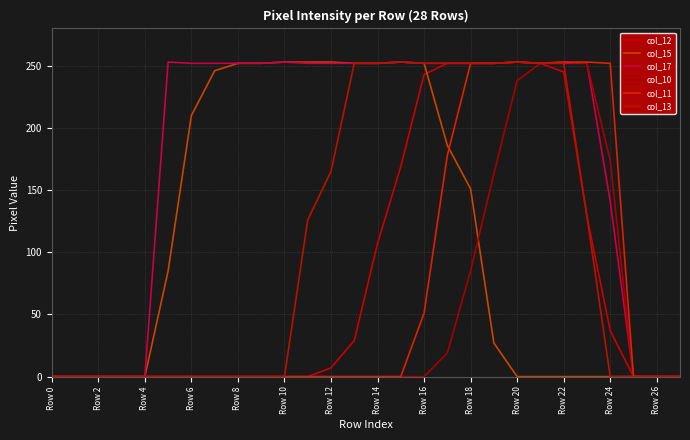

Does the chart display data point markers on the line(s)?

No